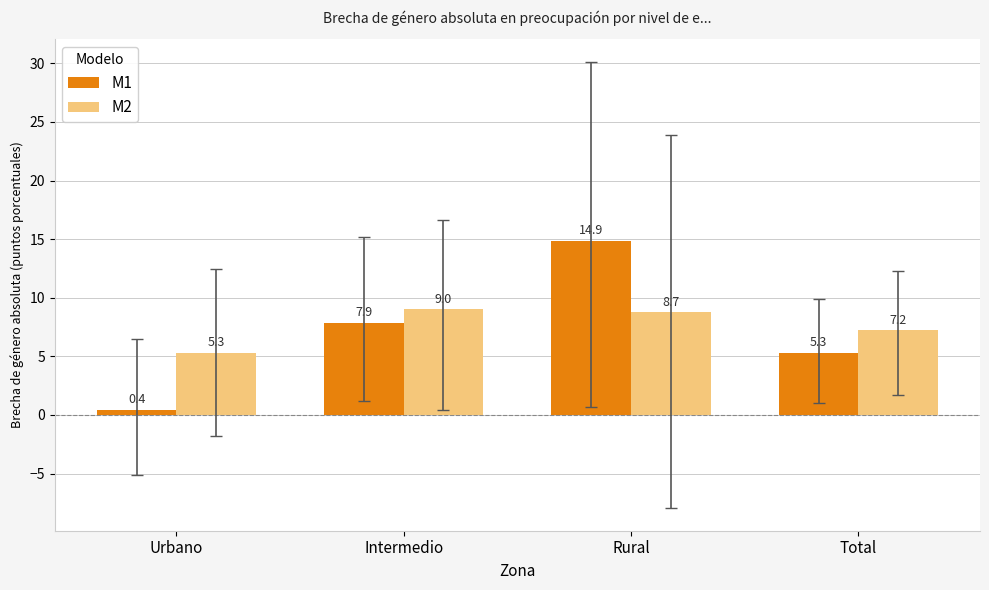

Which series changed the most between Intermedio and Total?

M1